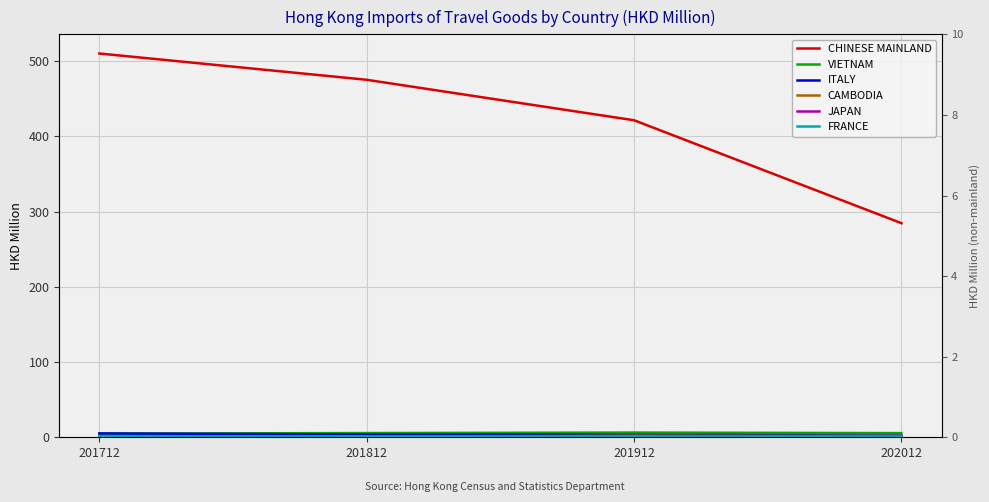

List the labels in order of CAMBODIA value, smallest first.

201712, 201812, 202012, 201912